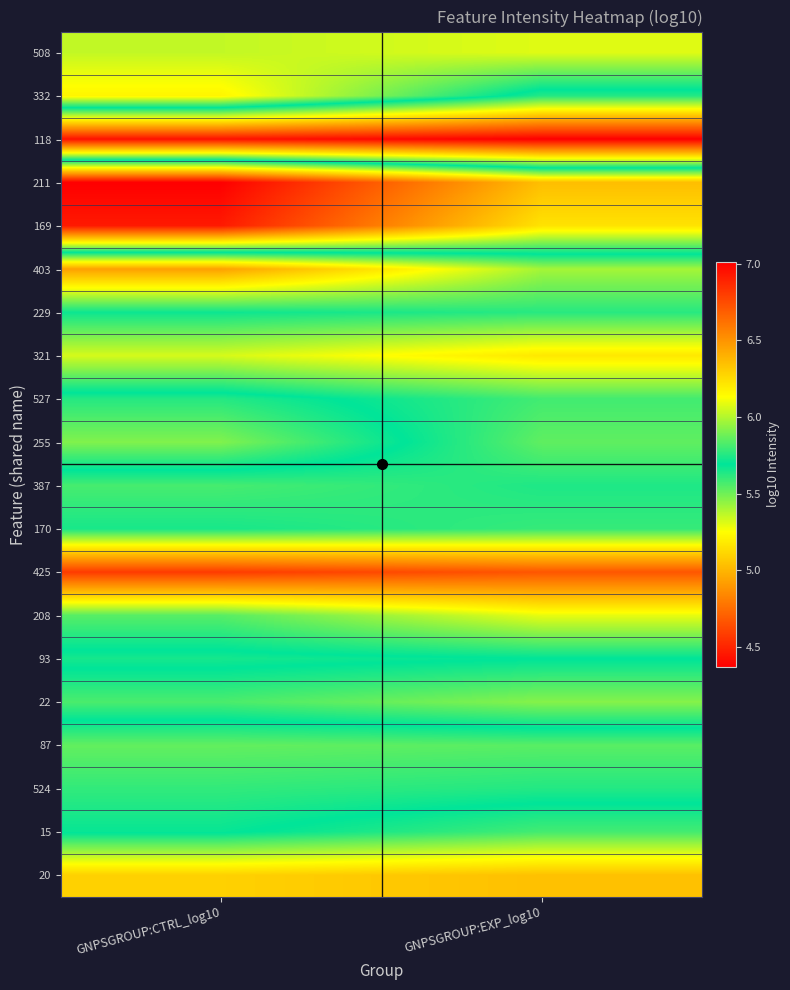

At GNPSGROUP:CTRL_log10, list the series in order from smallest to largest.

211, 169, 332, 508, 255, 87, 524, 527, 93, 15, 229, 170, 387, 22, 208, 321, 20, 403, 425, 118